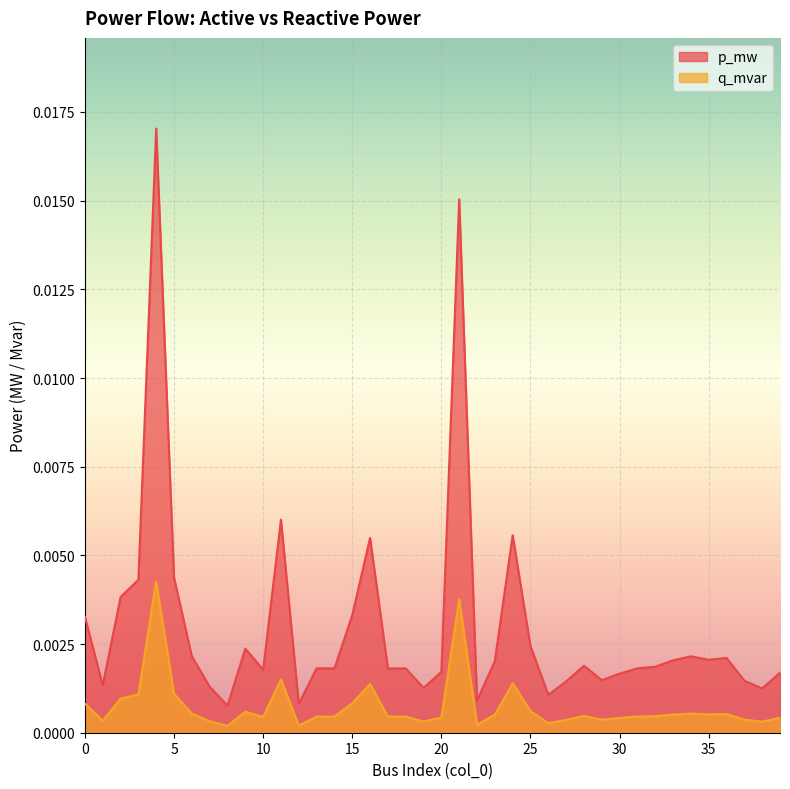

At which label is p_mw closest to 0?

8